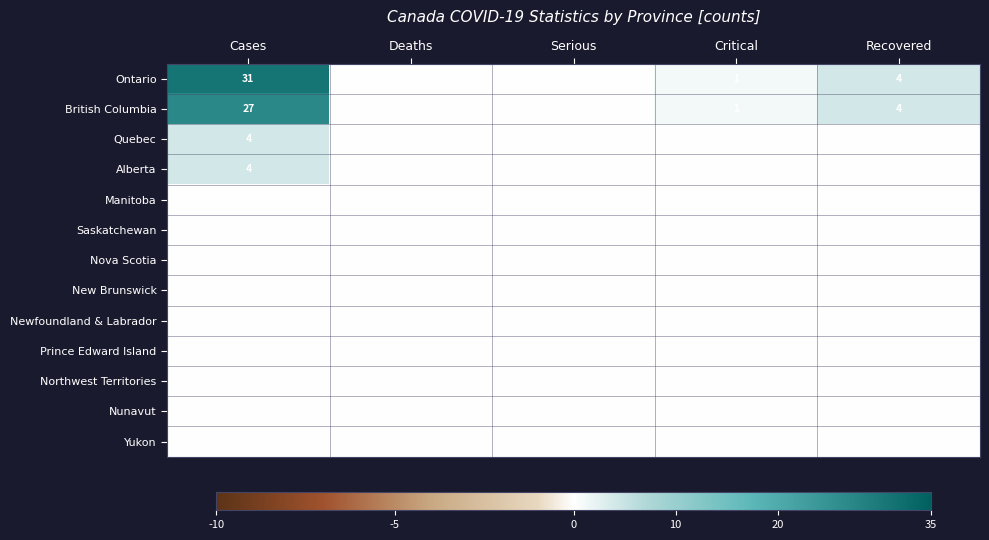

Which category has the highest value across all series?

Cases